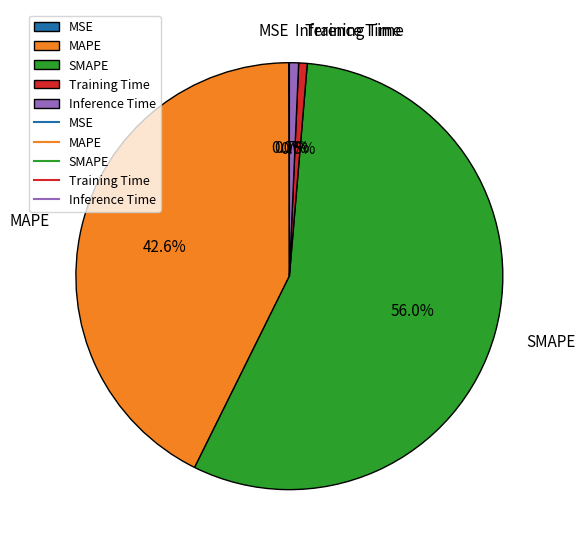

What percentage is the Inference Time slice, to the nearest percent?

1%